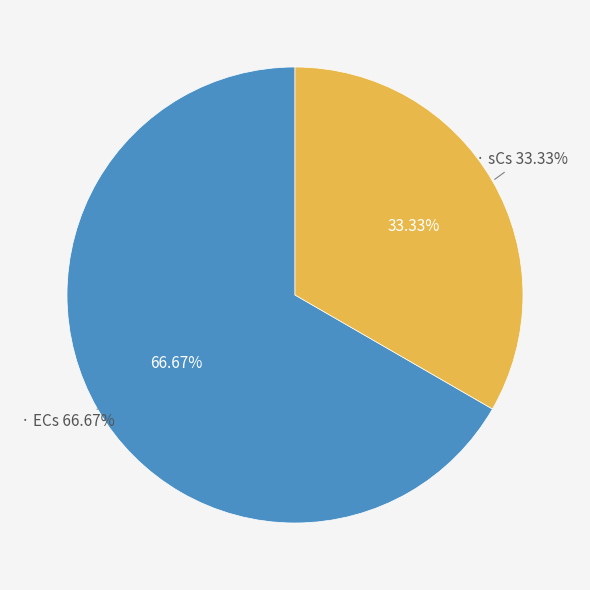

How many slices are in this pie chart?

2